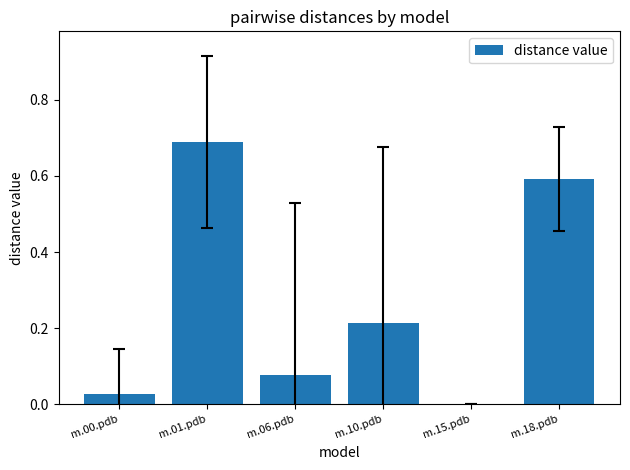

What is the sum of the values at m.15.pdb and m.18.pdb?

0.6